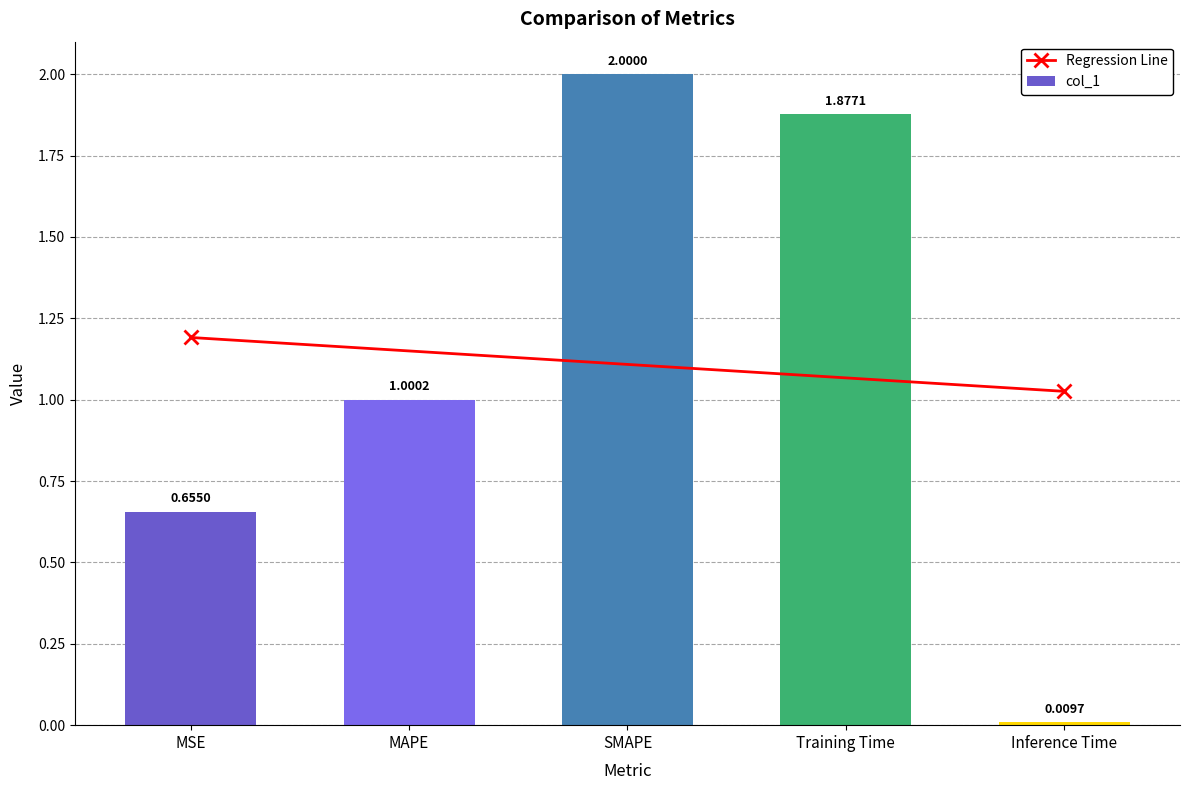

Reading left to right, extract all data points from this chart.

MSE=0.7	MAPE=1.0	SMAPE=2.0	Training Time=1.9	Inference Time=0.0